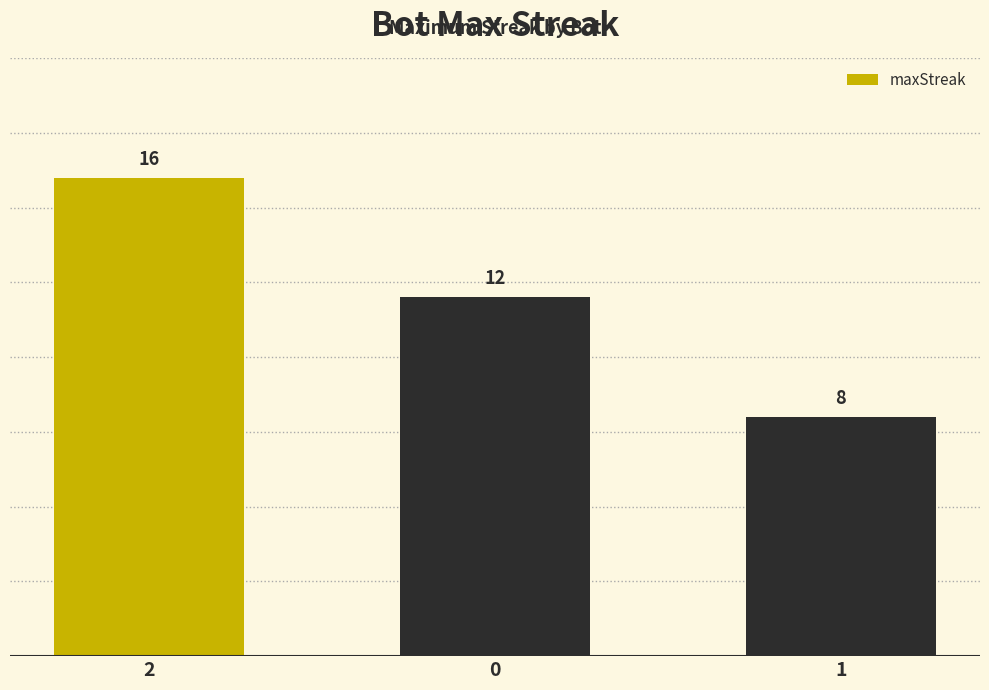

List the labels in order of value, smallest first.

1, 0, 2